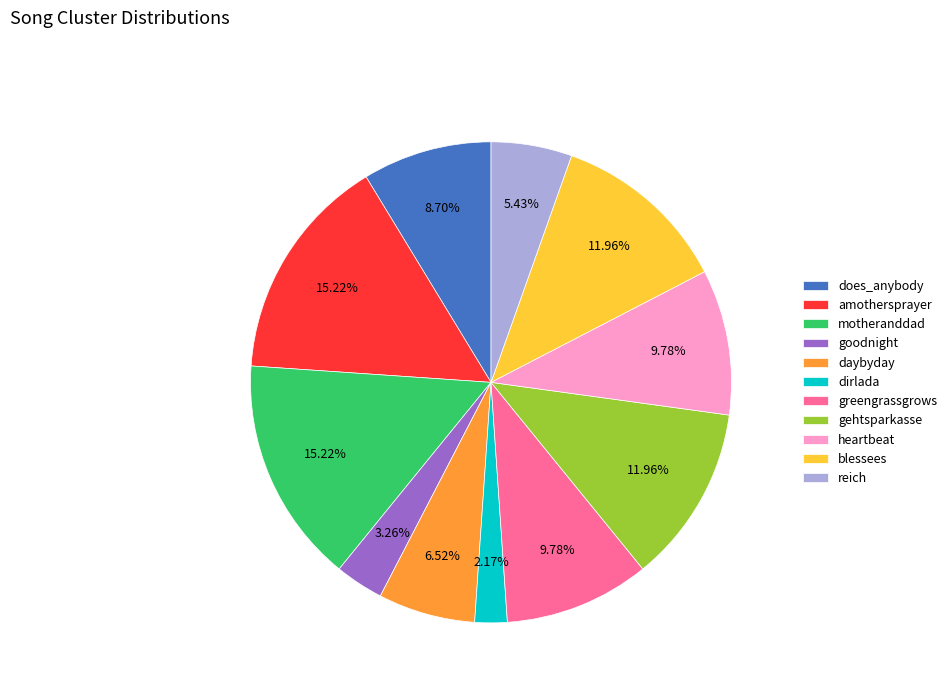

Which has a higher value, motheranddad or greengrassgrows?

motheranddad